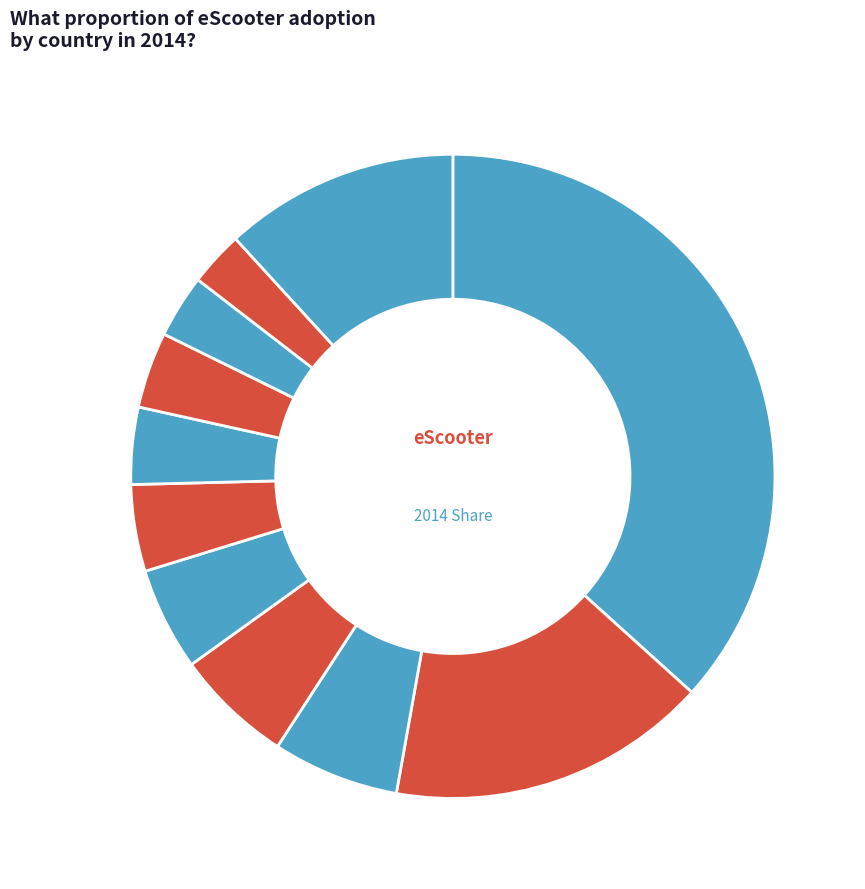

How many segments does this pie chart have?

11